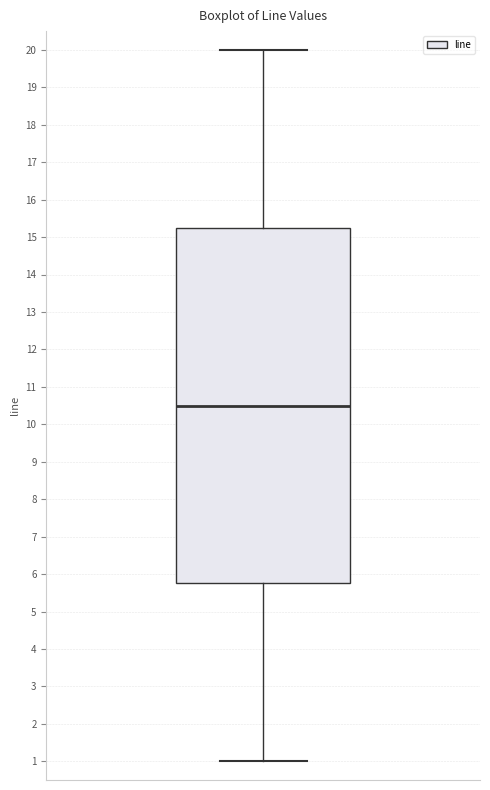

Read this box plot against the y-axis: the position of the median line, the range covered by the box, and the ends of both whiskers. The values are not printed on the chart, so give them approximately, as read against the axis.

median 10.5, box 5.8 to 15.3, whiskers 1.0 to 20.0